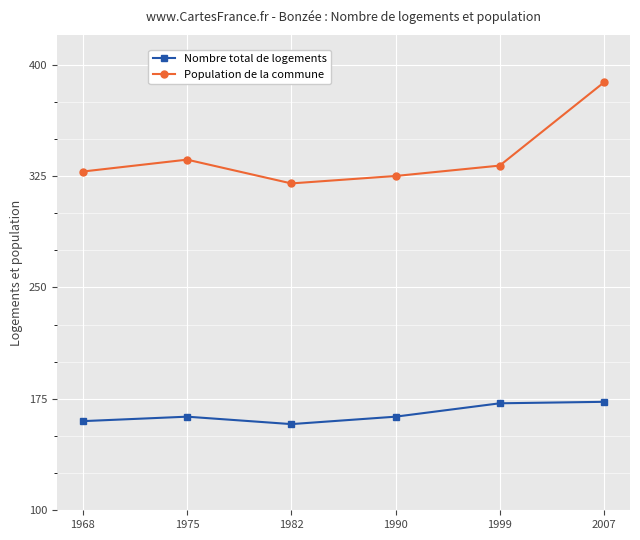

At how many categories does at least one series exceed 365?

1